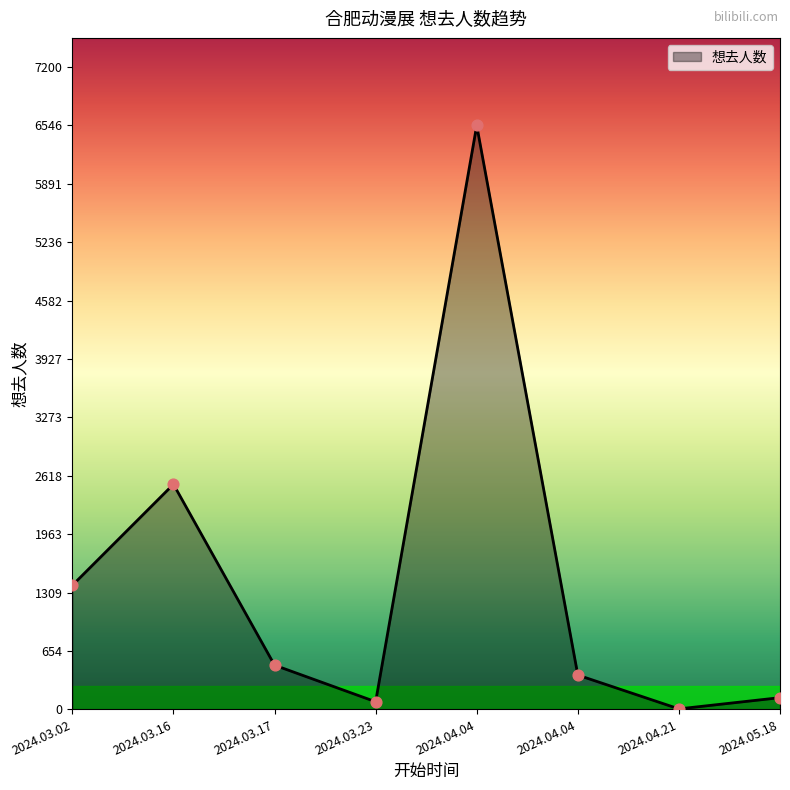

How many lines are shown in the chart?

1